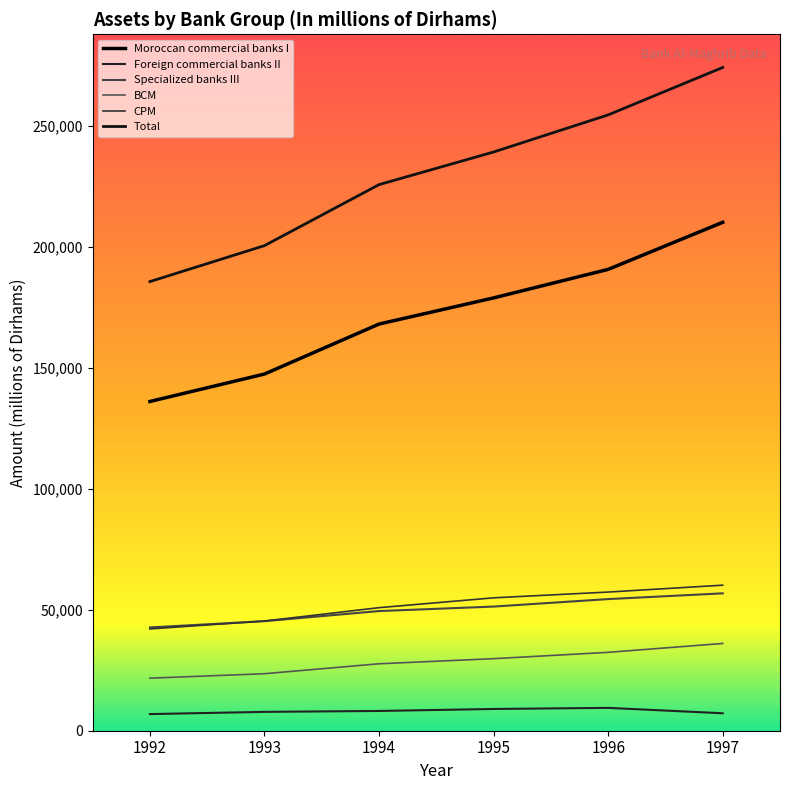

True or false: Moroccan commercial banks I has more than 0 points higher than both neighbors.

False